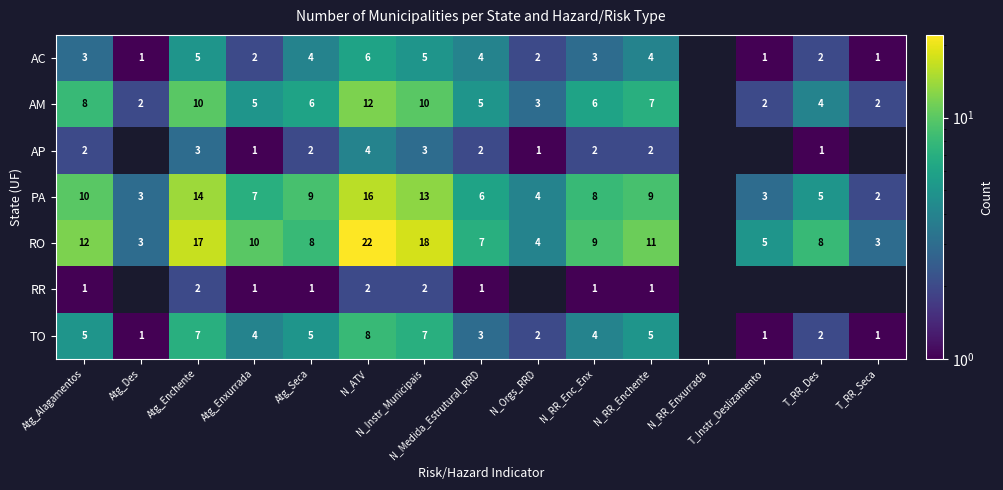

True or false: AC has a value of 1.2 at N_RR_Enchente.

False